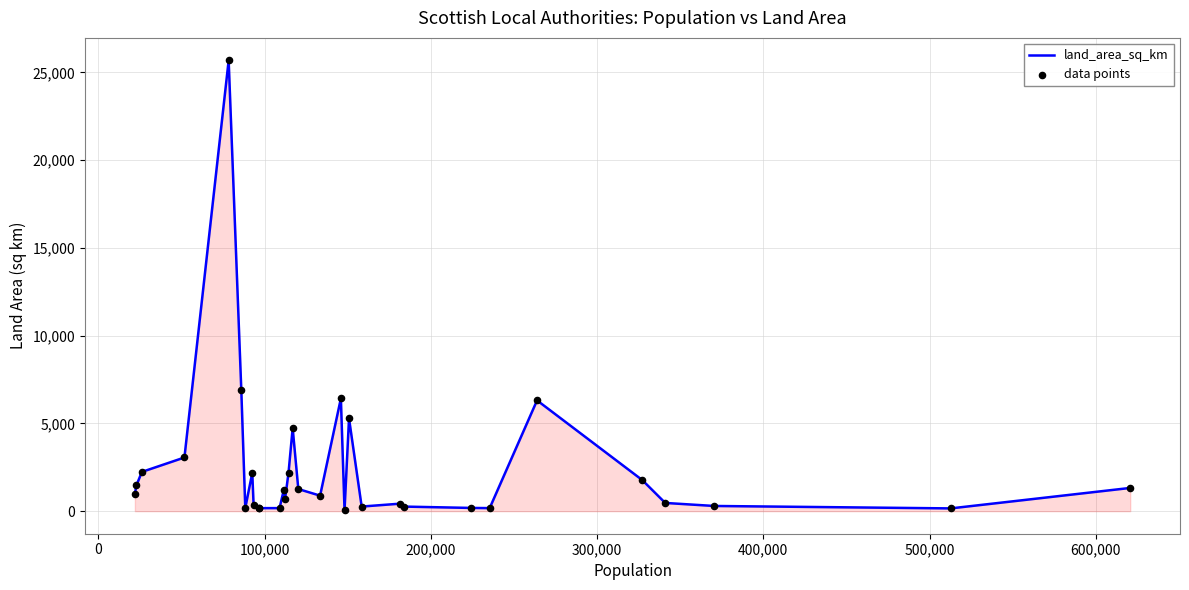

What is the difference between the maximum and minimum values?

25624.1